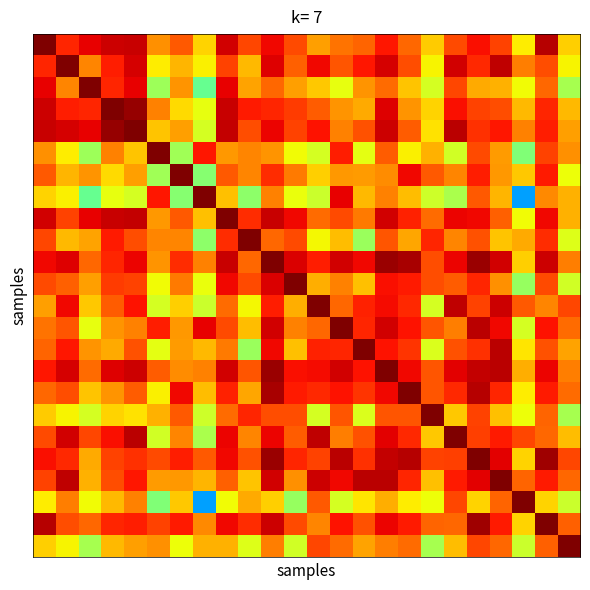

Count the number of categories in the chart.

24